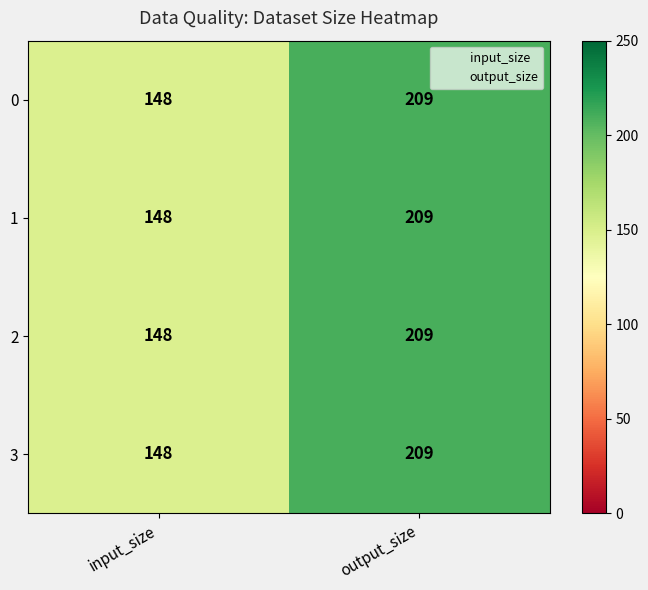

Reading right to left, what are all the values shown in this chart?

0: output_size=209	input_size=148
1: output_size=209	input_size=148
2: output_size=209	input_size=148
3: output_size=209	input_size=148